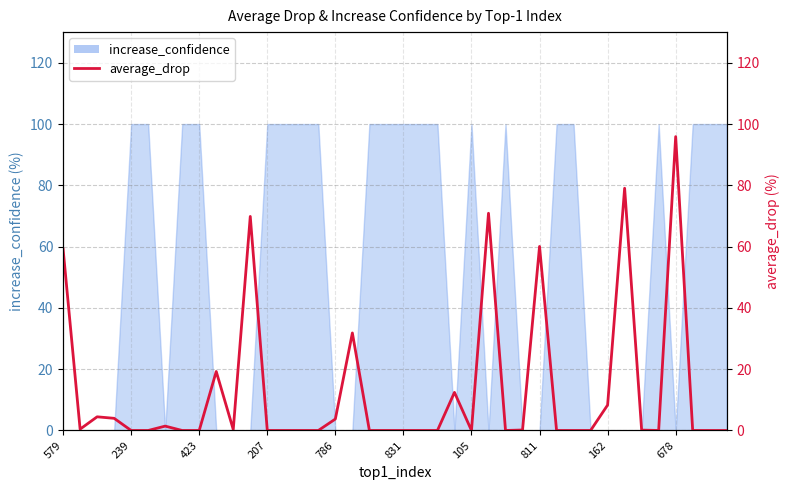

How many positive values are there?

19